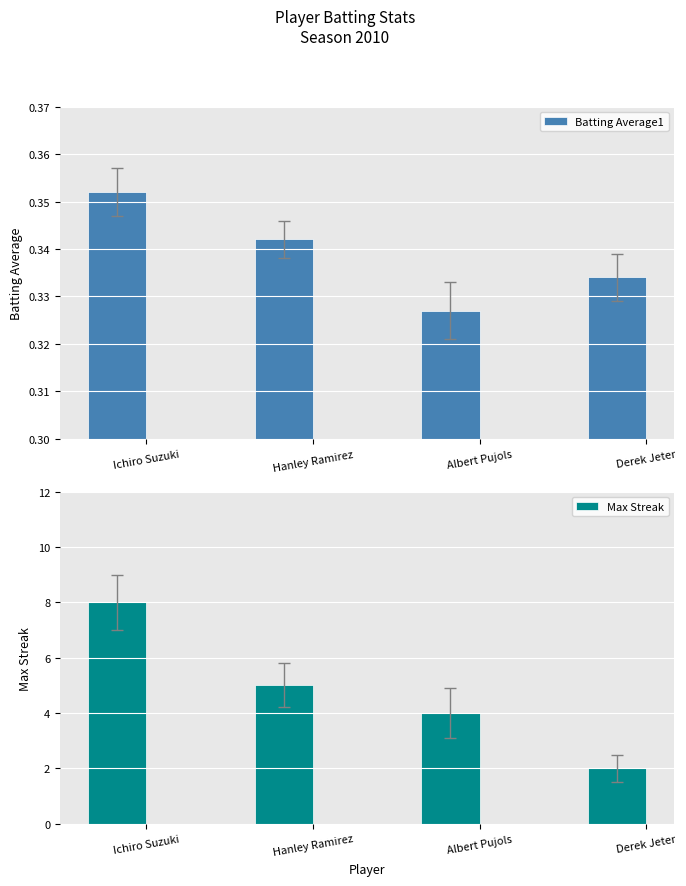

Reading right to left, what are all the values shown in this chart?

Batting Average1: 0.3	0.3	0.3	0.4
Max Streak: 2.0	4.0	5.0	8.0